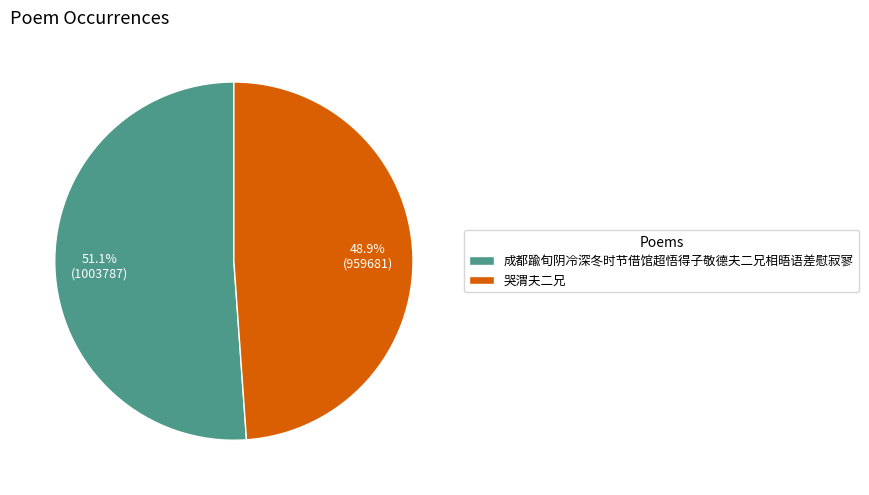

Which category has the biggest portion of the pie?

成都踰旬阴冷深冬时节借馆超悟得子敬德夫二兄相晤语差慰寂寥